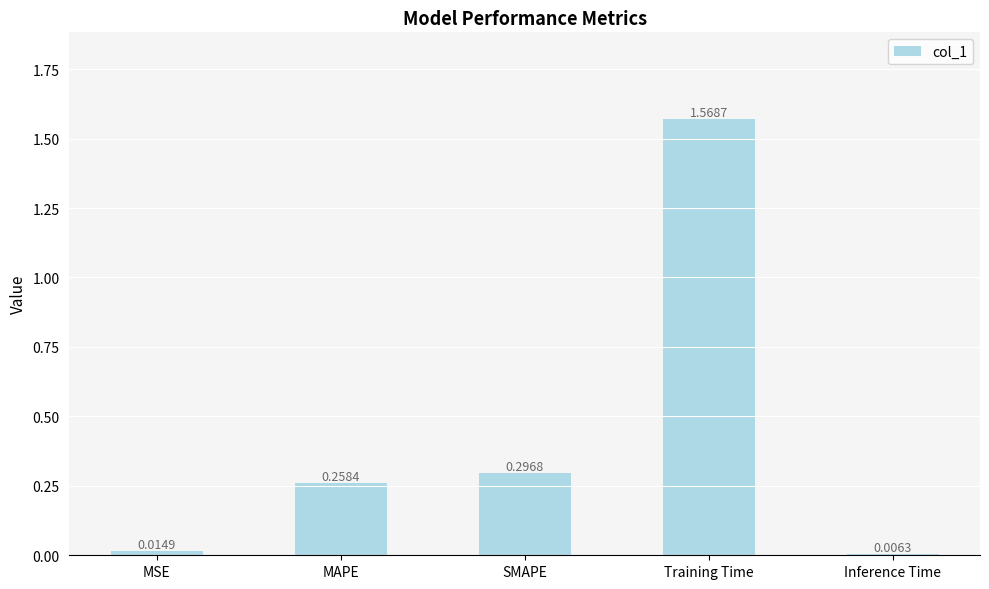

At which category does the chart reach its peak across all series?

Training Time